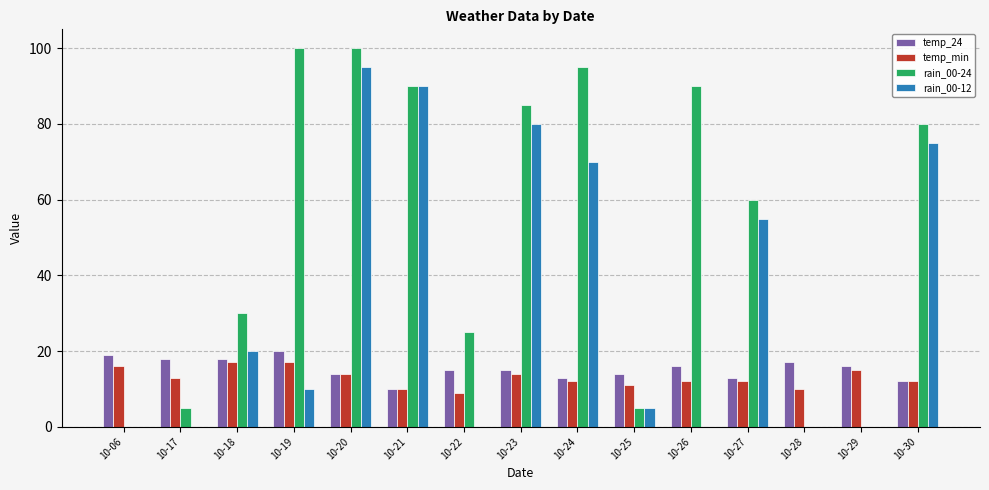

Does the chart contain stacked bars?

No